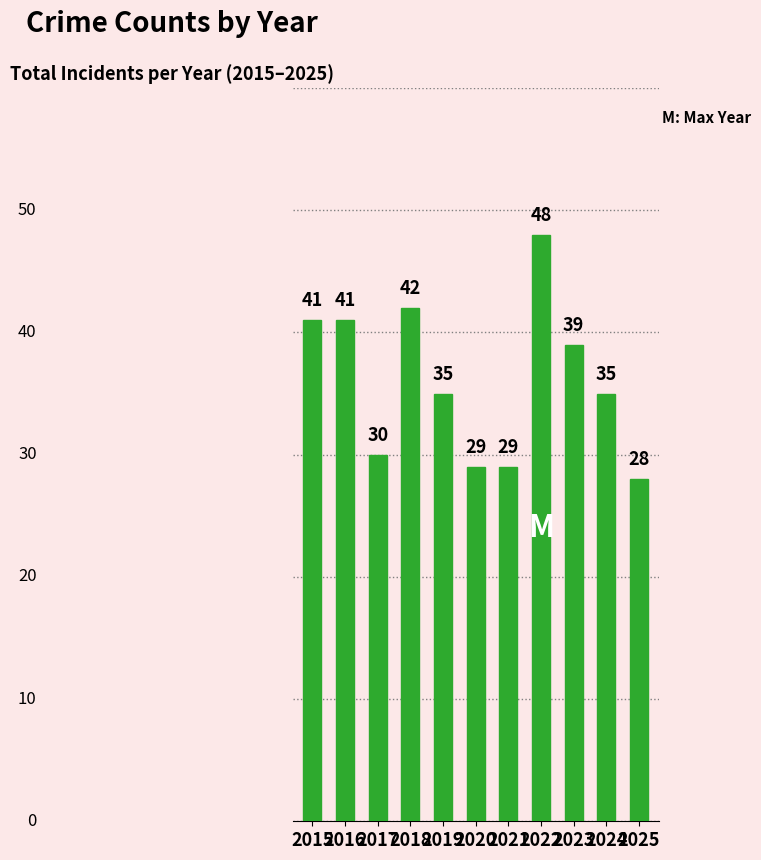

Reading right to left, transcribe all the data shown in this chart.

28	35	39	48	29	29	35	42	30	41	41